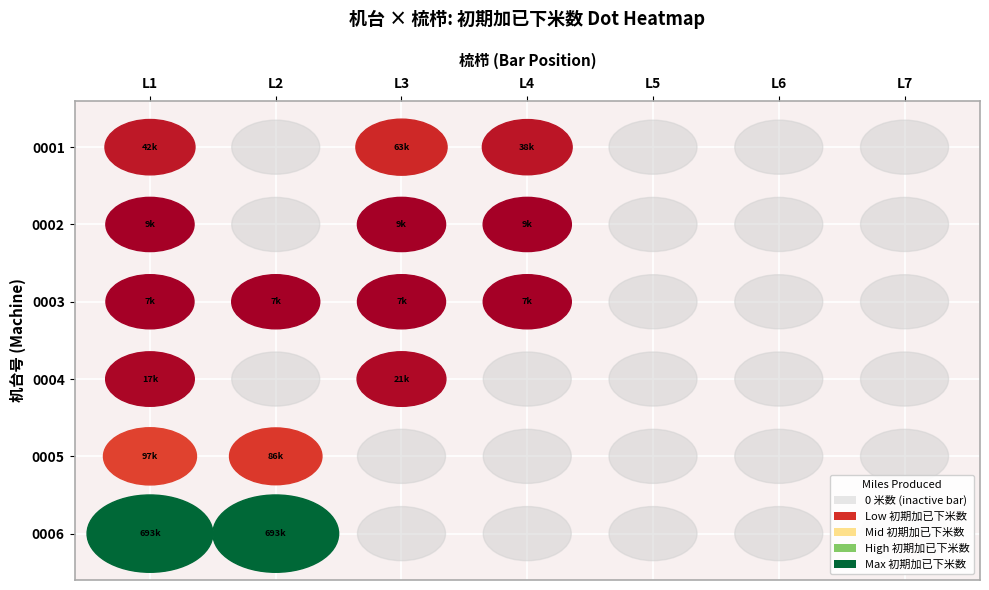

What is the sum of all 0001 values?

145400